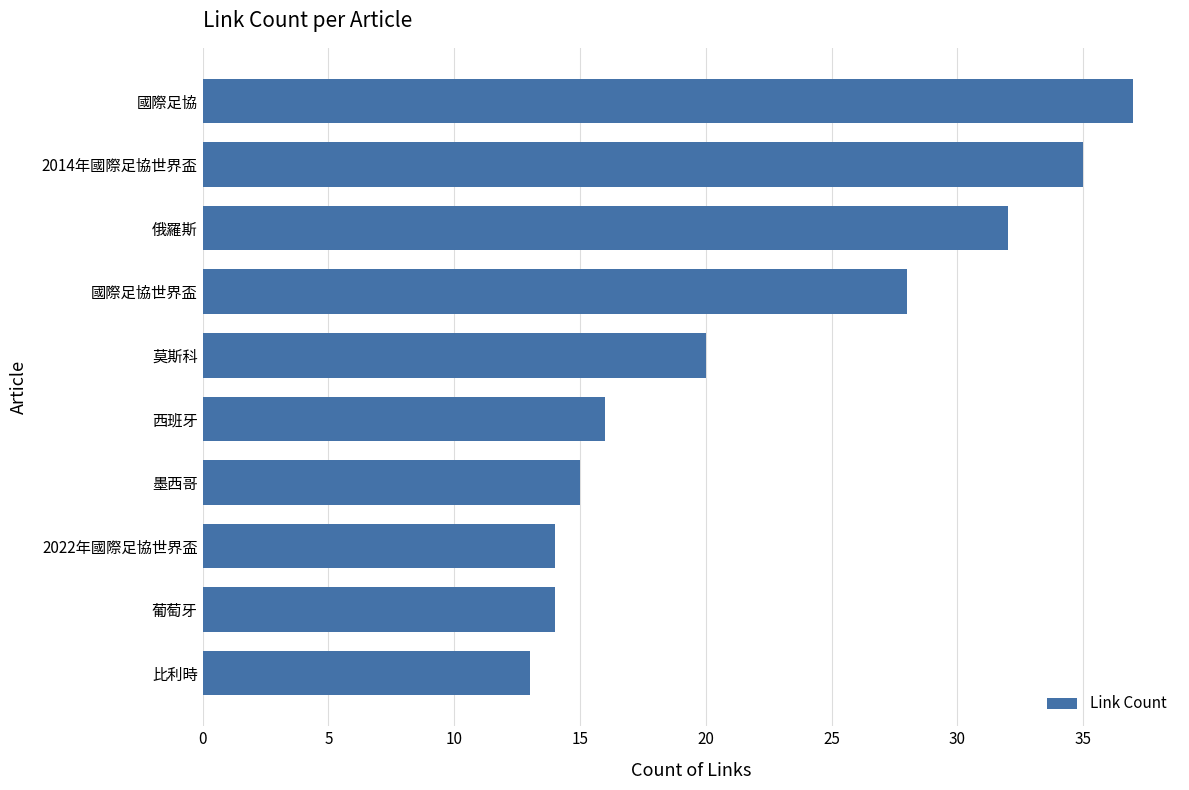

What is the smallest value displayed?

13